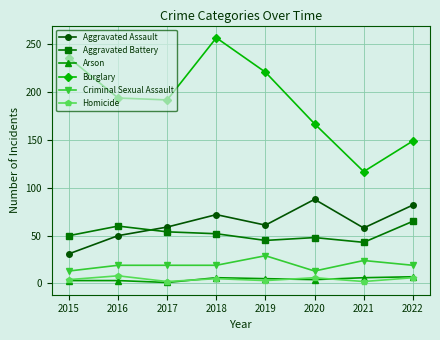

At which category is the sum across all series the highest?

2018